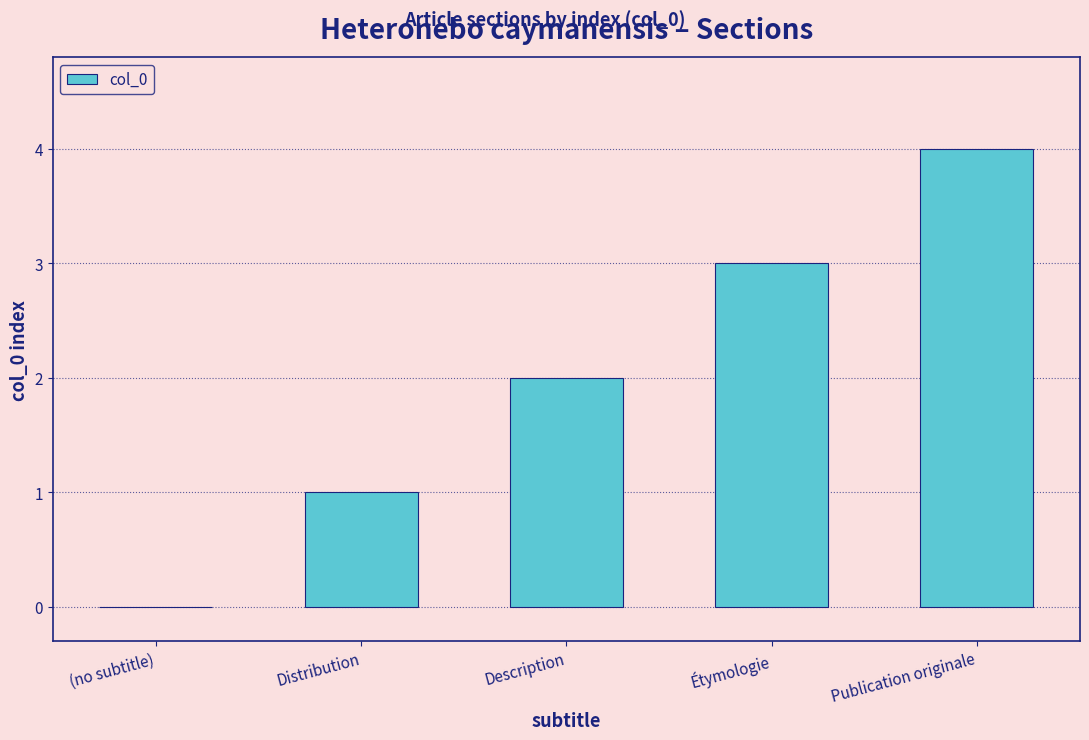

Reading right to left, transcribe all the data shown in this chart.

Publication originale=4	Étymologie=3	Description=2	Distribution=1	(no subtitle)=0